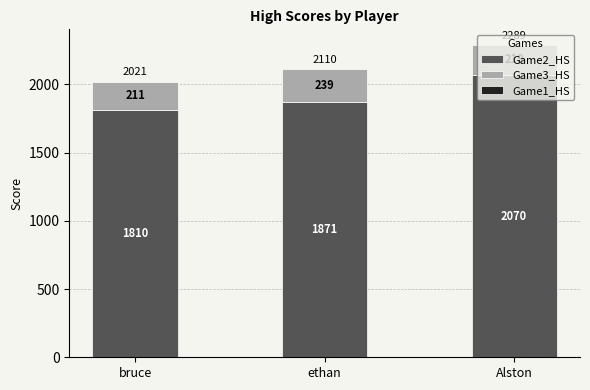

True or false: Game2_HS has a value of 1810 at bruce.

True